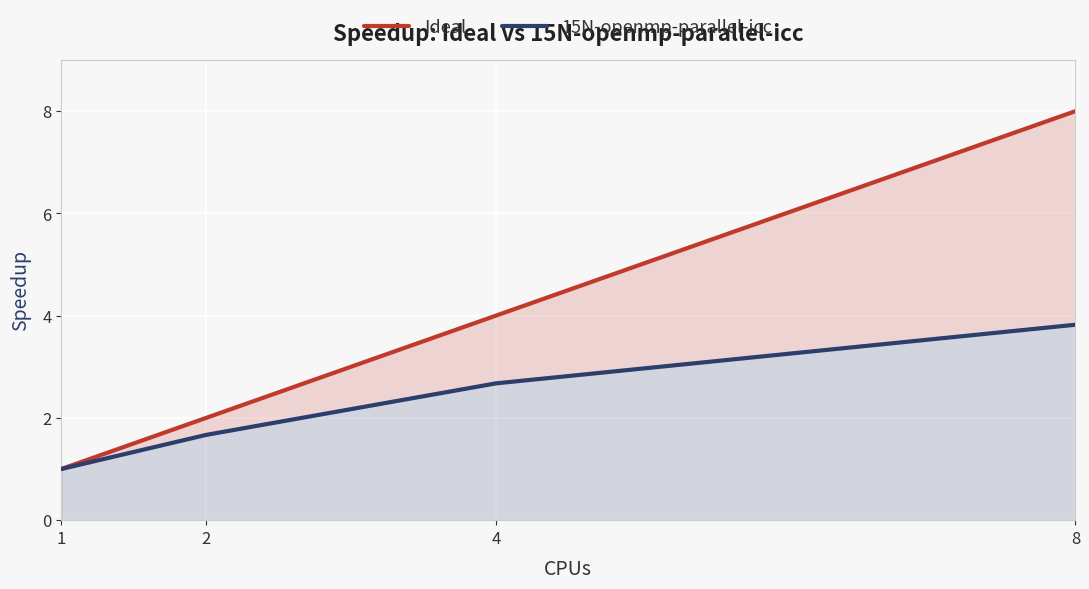

Between 1 and 4, which series saw the biggest shift?

Ideal